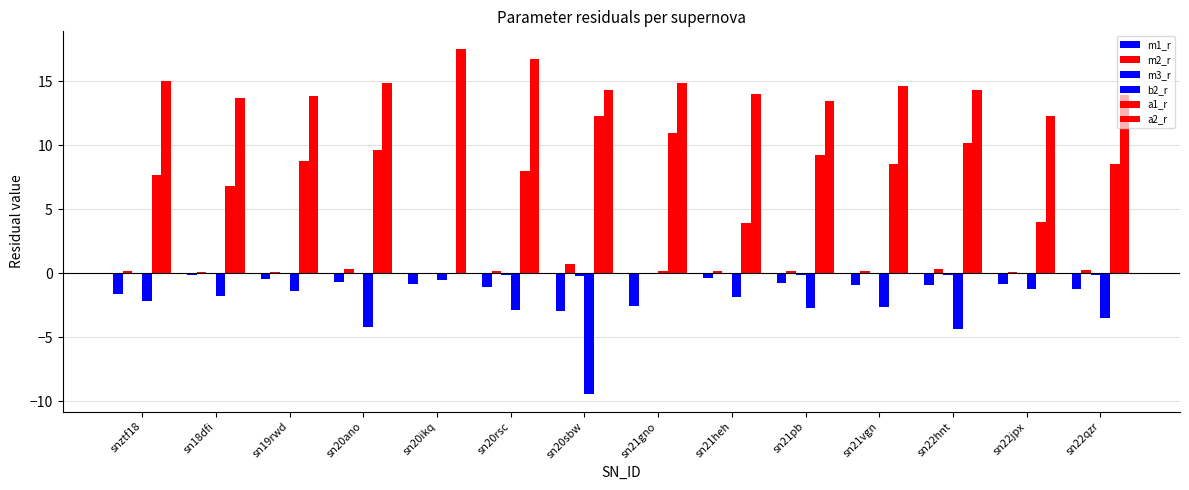

What is the difference between the maximum and minimum values in the a1_r series?

12.3